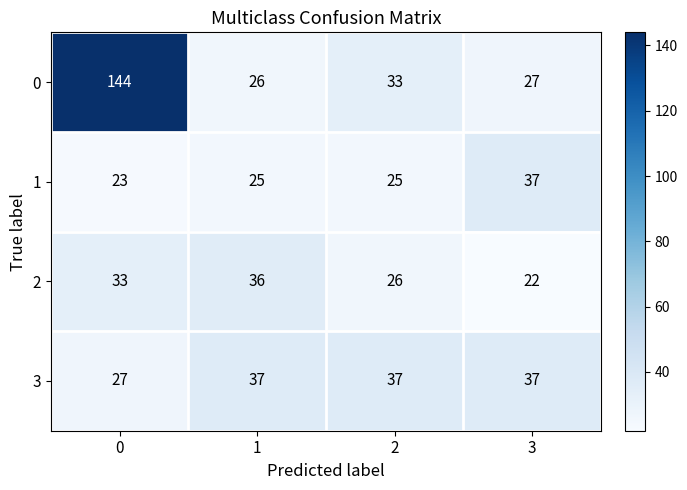

What is the difference between the highest and lowest values at 0?

121